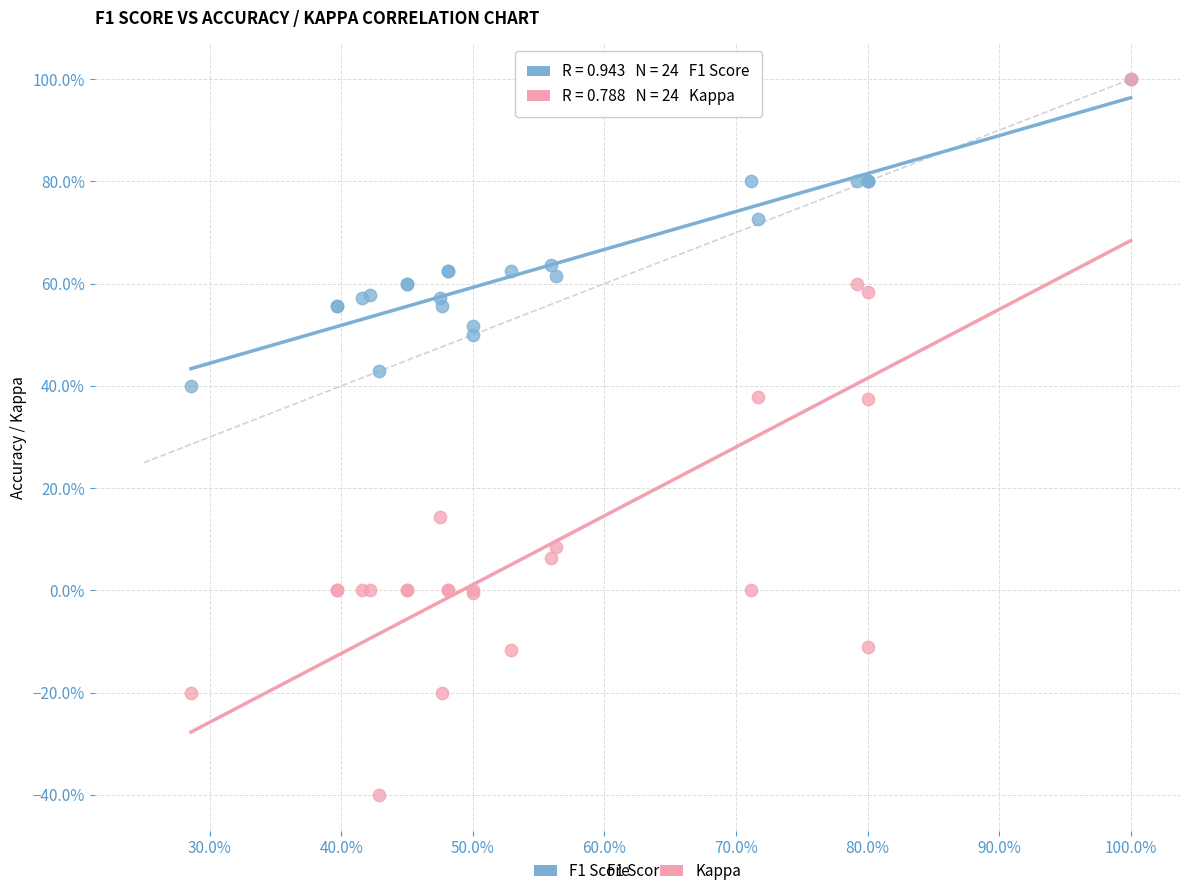

Which series has the widest spread of Y values?

Kappa